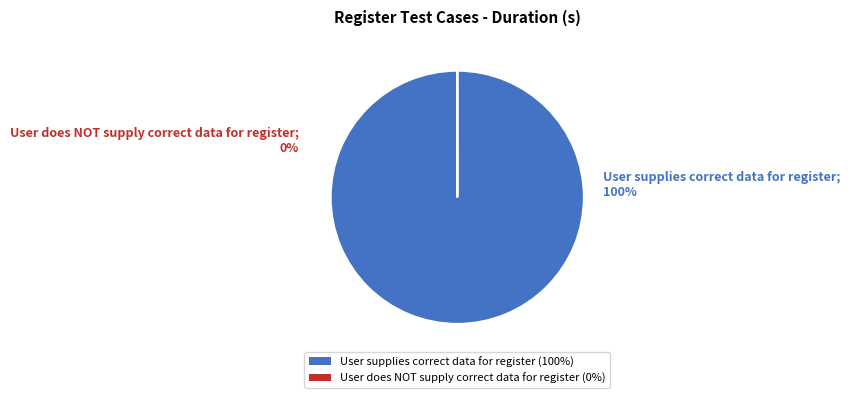

The User supplies correct data for register slice represents 89% of the pie. True or false?

False